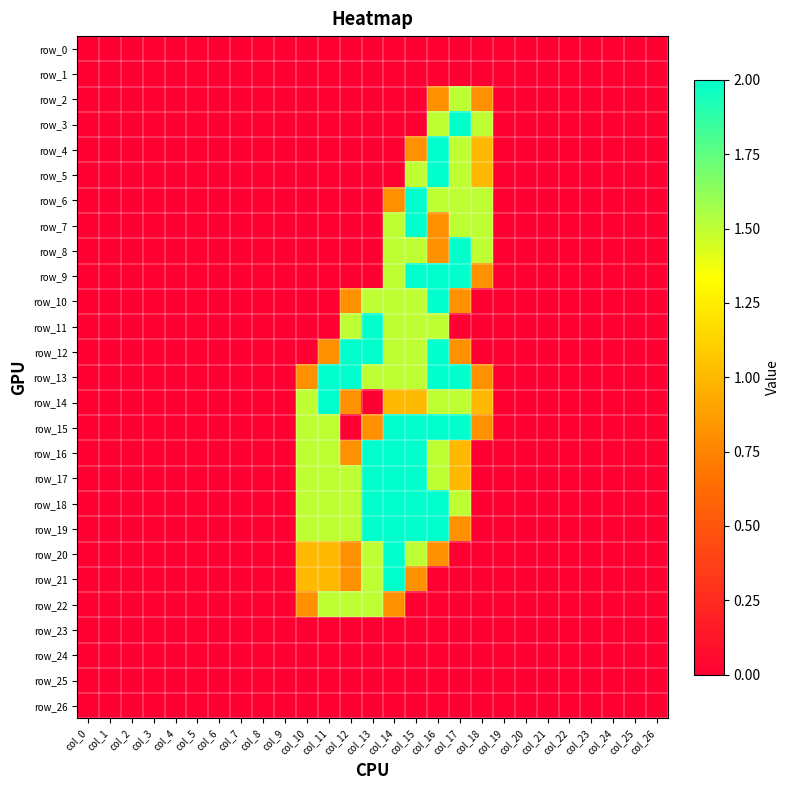

What is the difference between the second highest and second lowest values in the row_18 series?

2.0